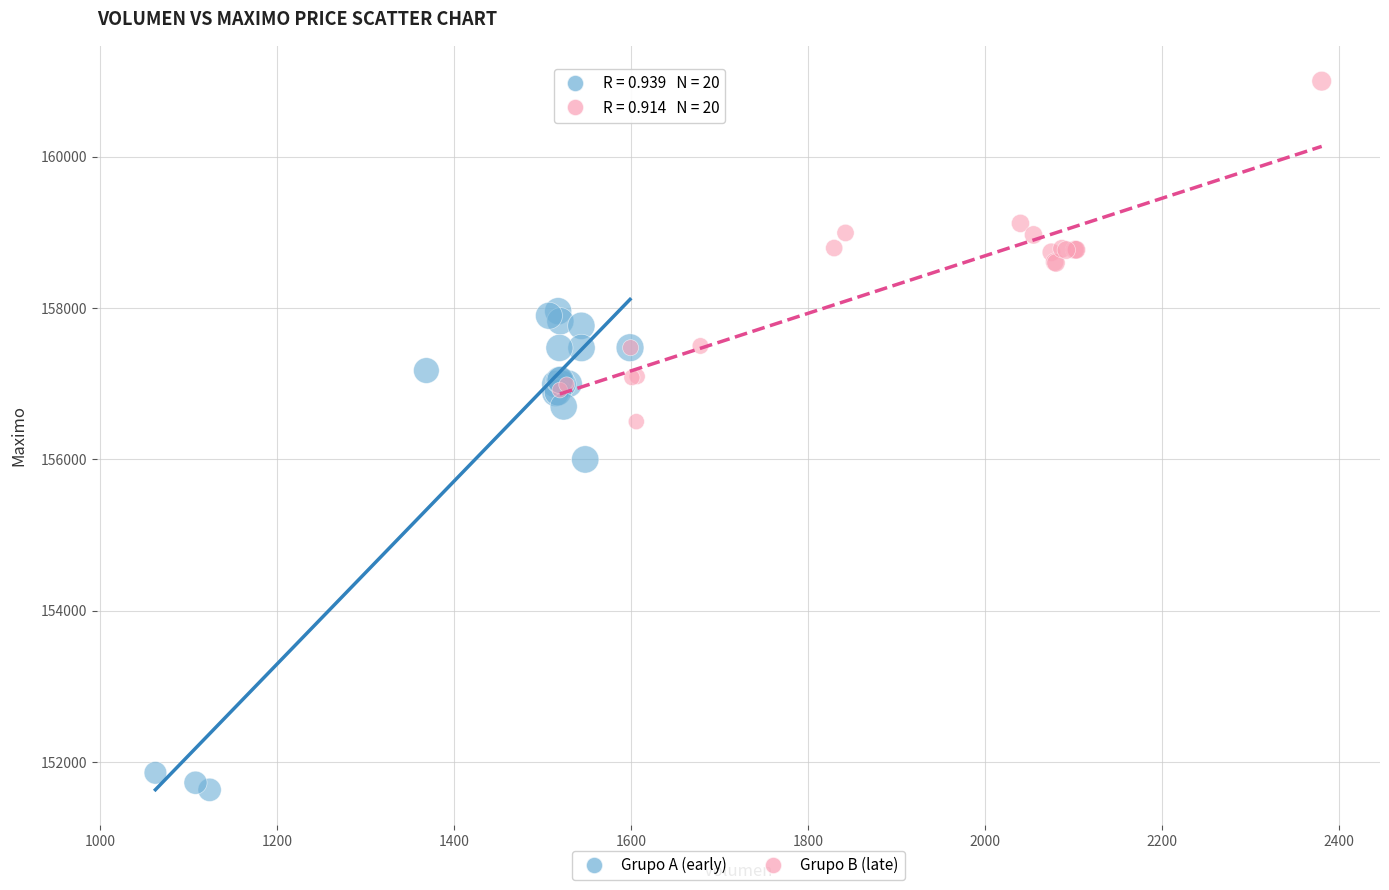

Which series reaches the minimum Y coordinate?

Grupo A (early)